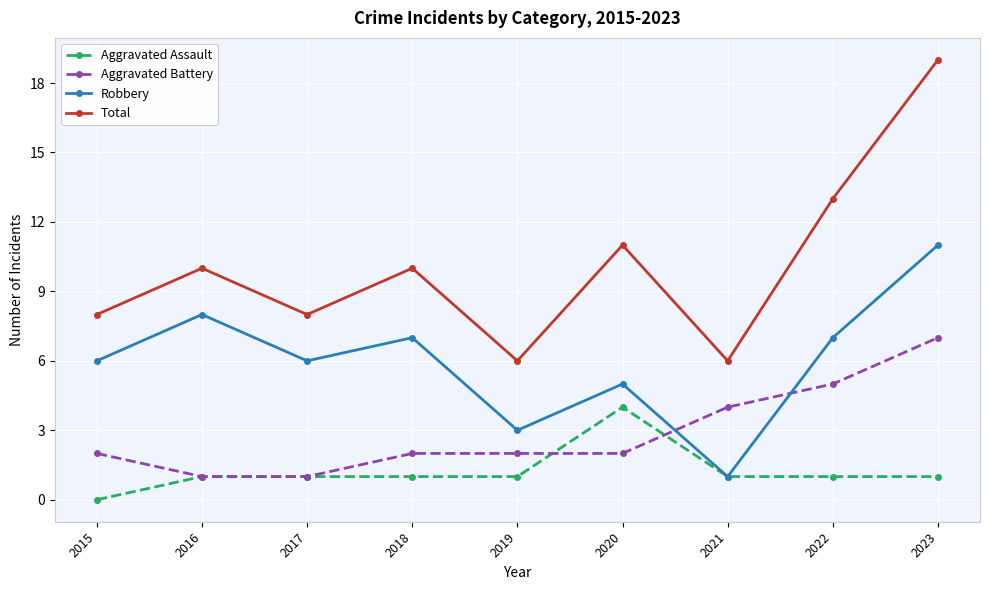

Which series has the largest total across all categories?

Total